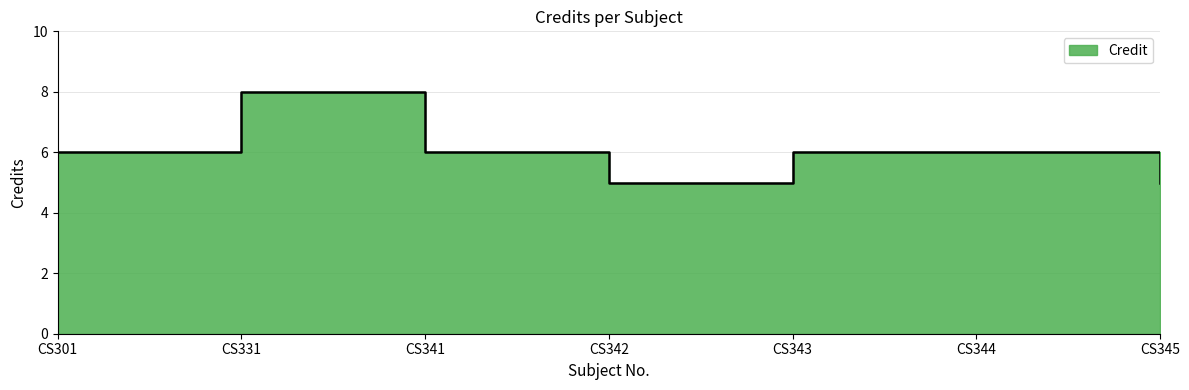

At which label does the data first exceed 6?

CS331